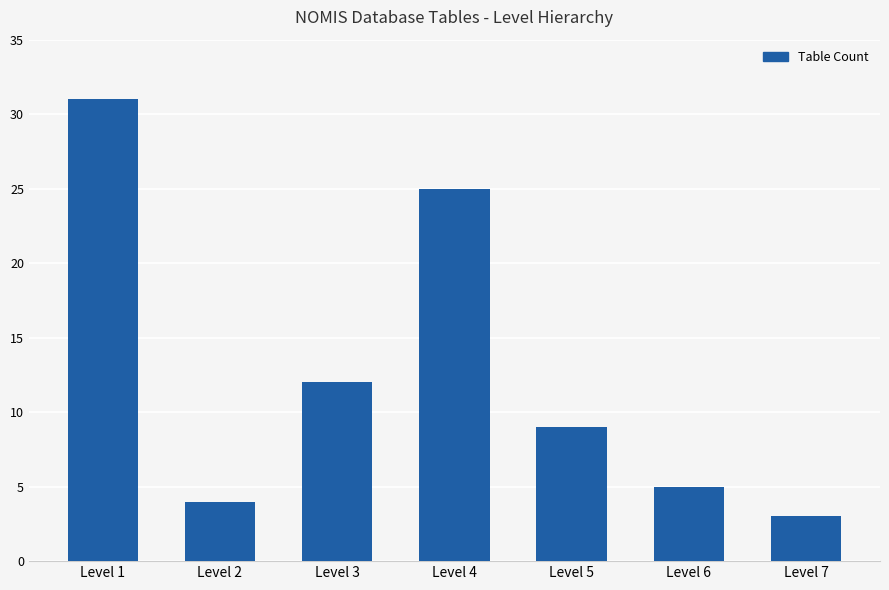

True or false: the data shows 4 at Level 2.

True